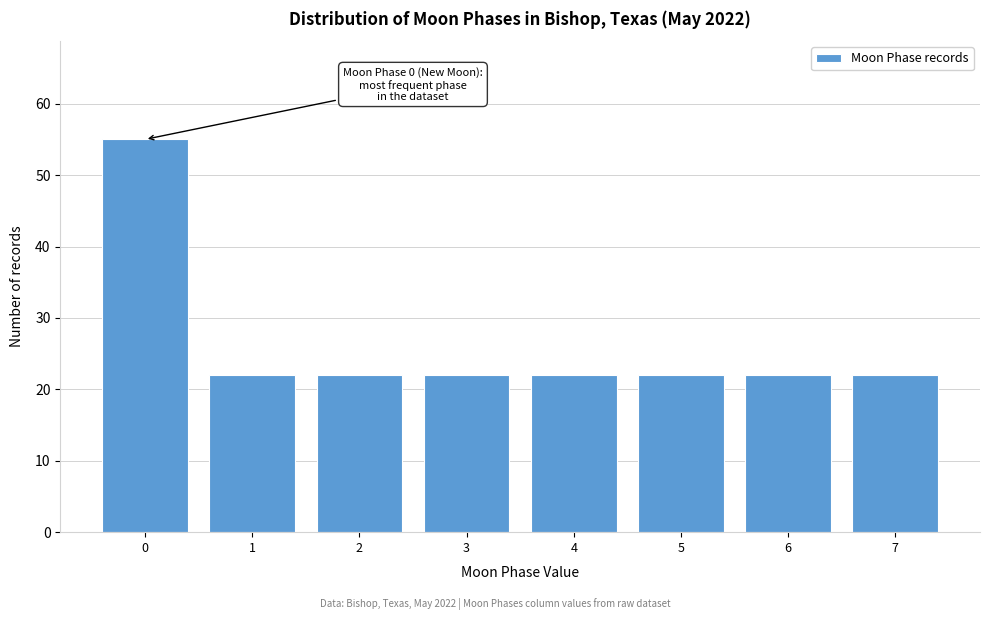

Reading left to right, extract all data points from this chart.

0=55	1=22	2=22	3=22	4=22	5=22	6=22	7=22